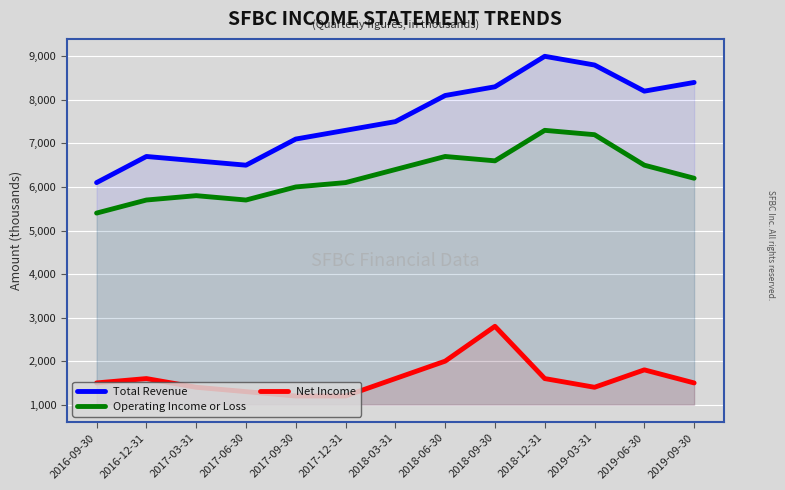

Which series has the largest total across all categories?

Total Revenue